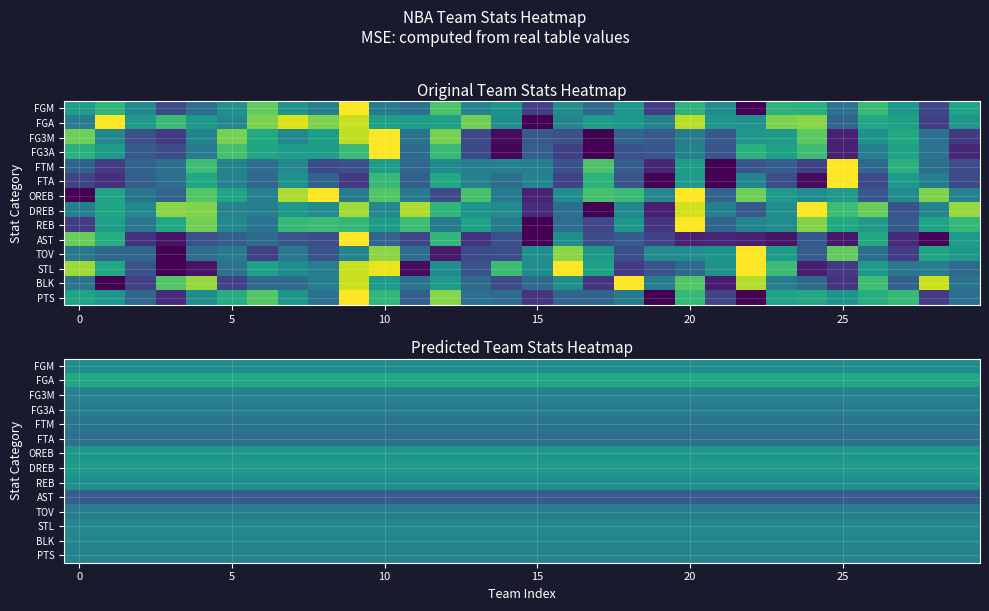

List the series in order of their peak value, highest first.

FGA, DREB, OREB, REB, FGM, STL, BLK, PTS, FG3M, TOV, FG3A, FTM, FTA, AST